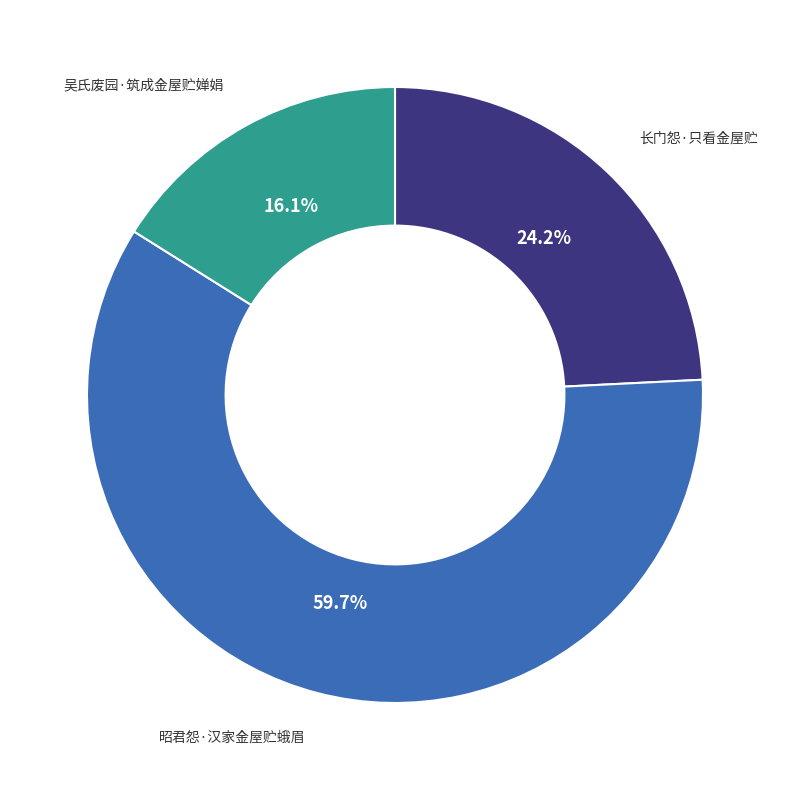

What is the largest slice in the pie chart?

昭君怨·汉家金屋贮蛾眉